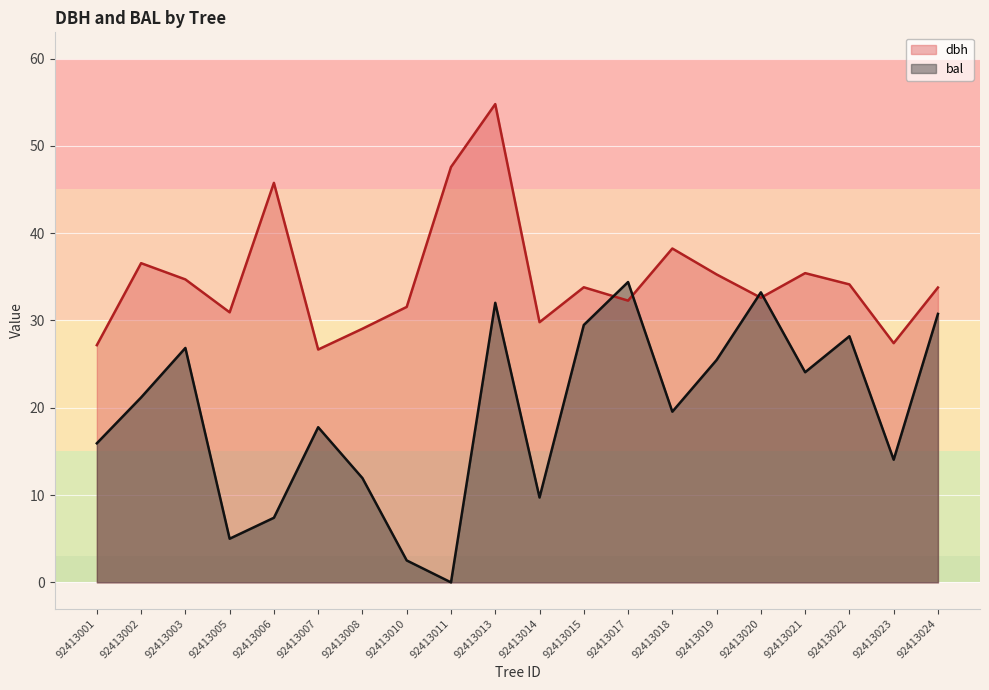

Is it true that dbh equals 38.2 at 92413018?

True